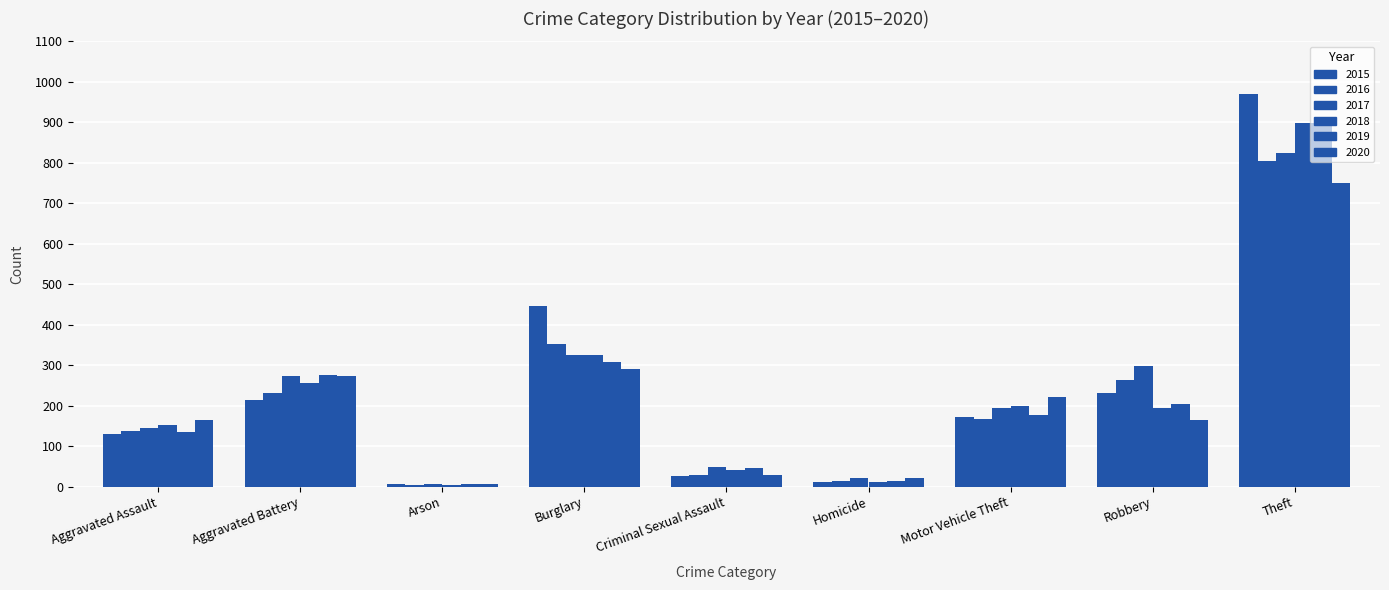

How many series are shown in this chart?

6